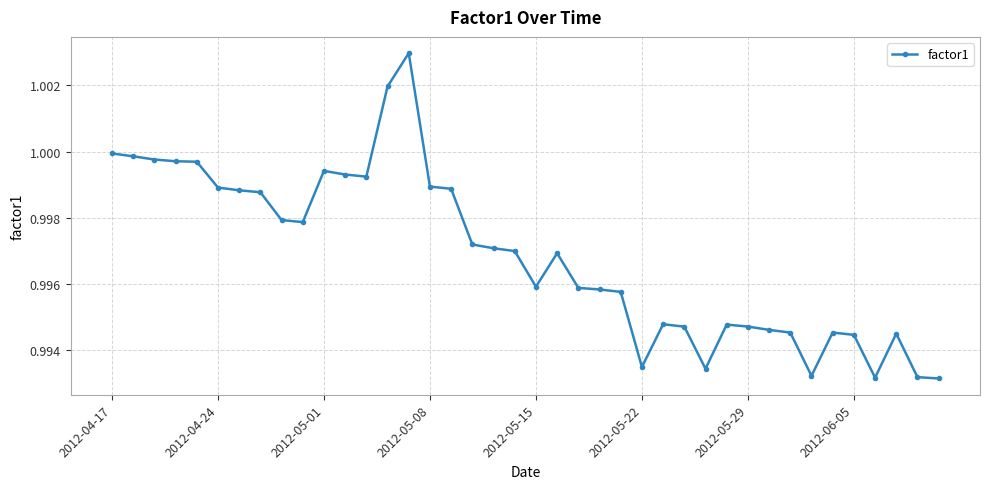

Does the chart display data point markers on the line(s)?

Yes